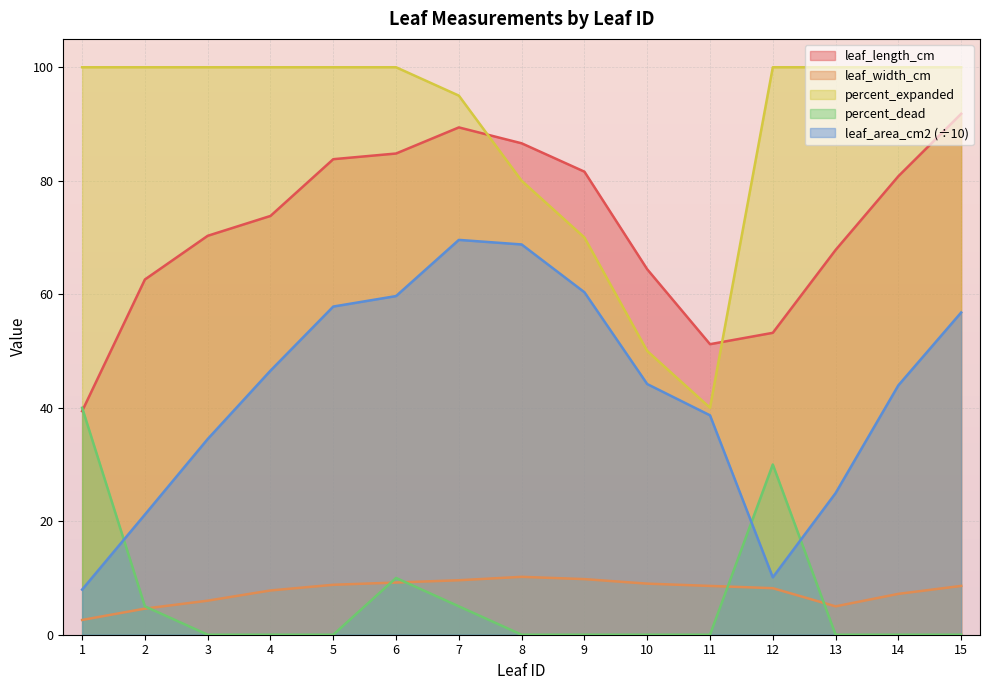

Which series changed the most between 13 and 14?

leaf_area_cm2 (÷10)